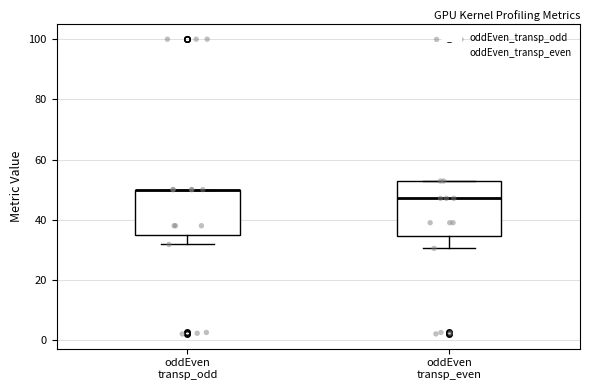

Where does the median line of the box for oddEven transp_even sit on the y-axis? The values are not printed on the chart, so give them approximately, as read against the axis.

48